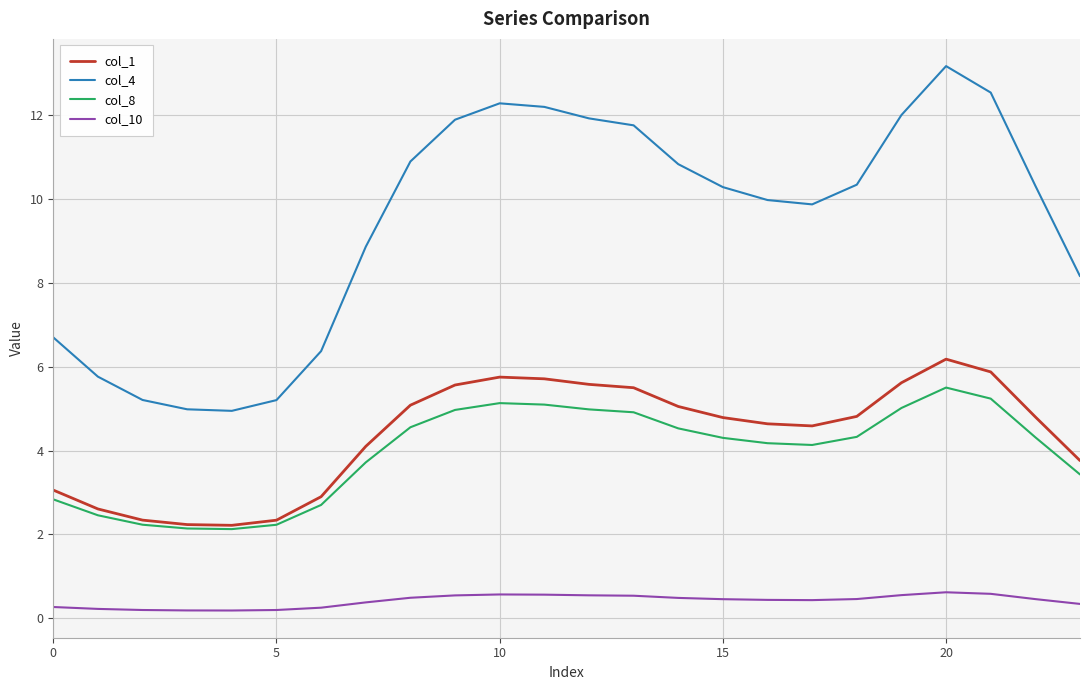

At how many categories does at least one series exceed 0?

24